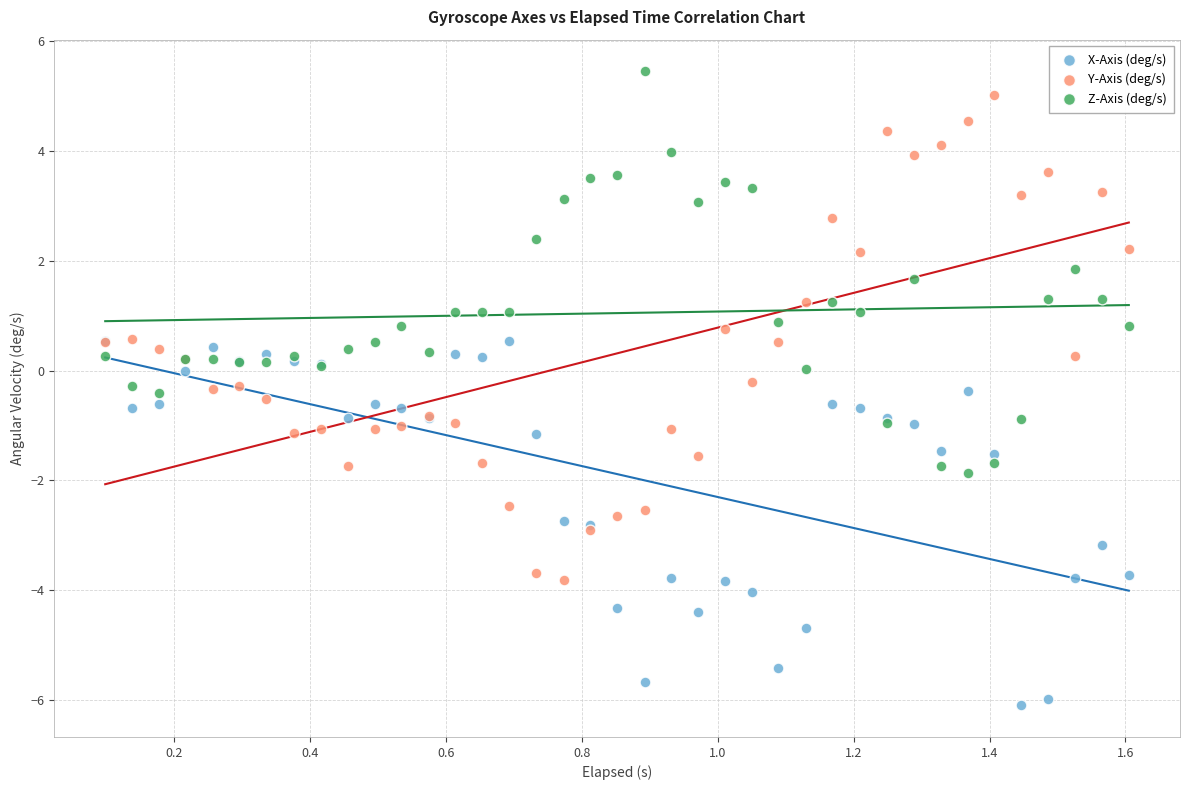

Which series reaches the minimum Y coordinate?

X-Axis (deg/s)